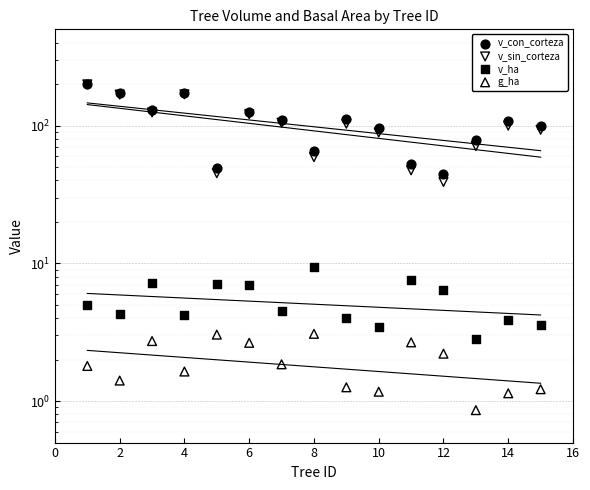

Which series reaches the maximum Y coordinate?

v_con_corteza